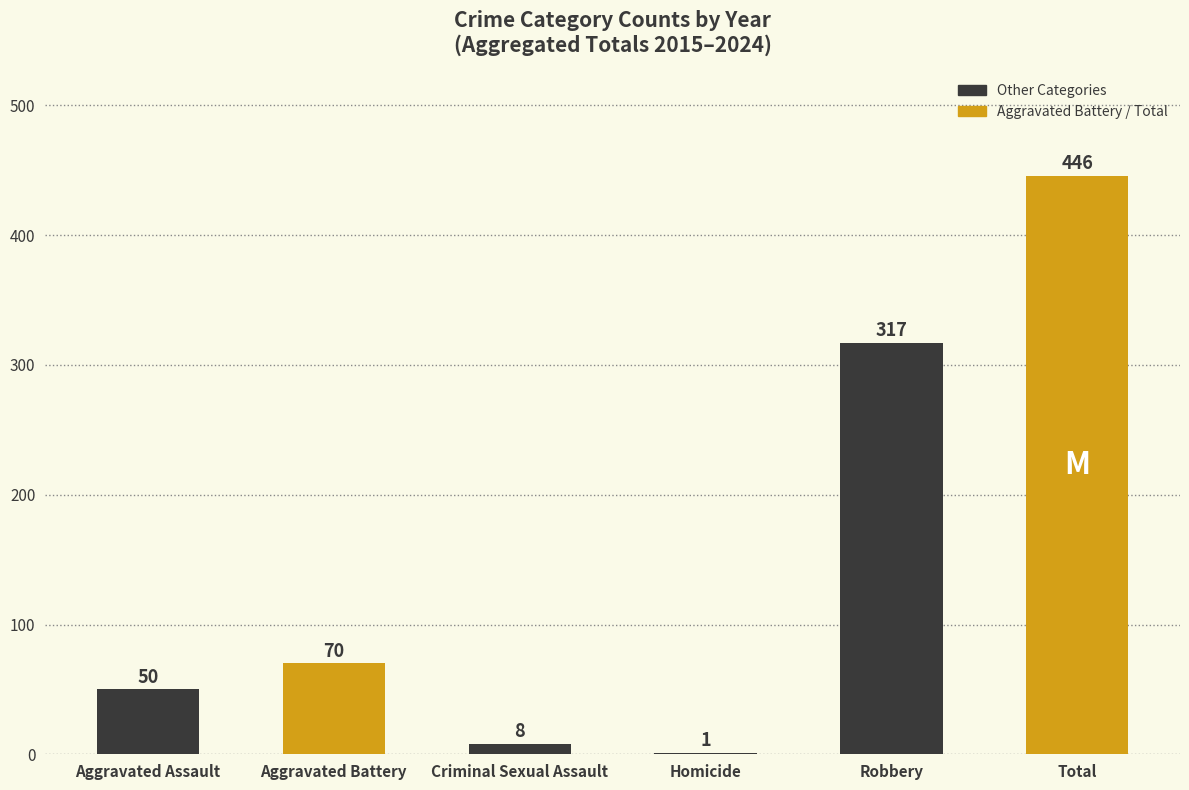

What is the ratio of the value at Robbery to the value at Aggravated Assault?

6.3